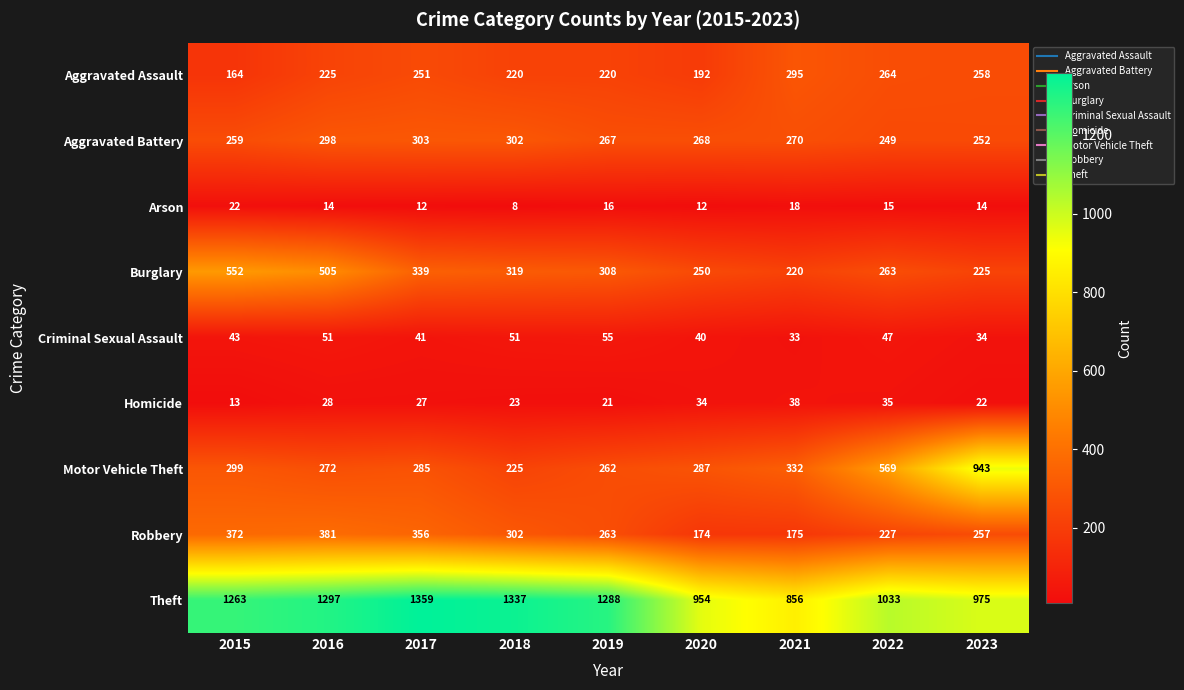

The Criminal Sexual Assault series shows 18 at 2022. True or false?

False